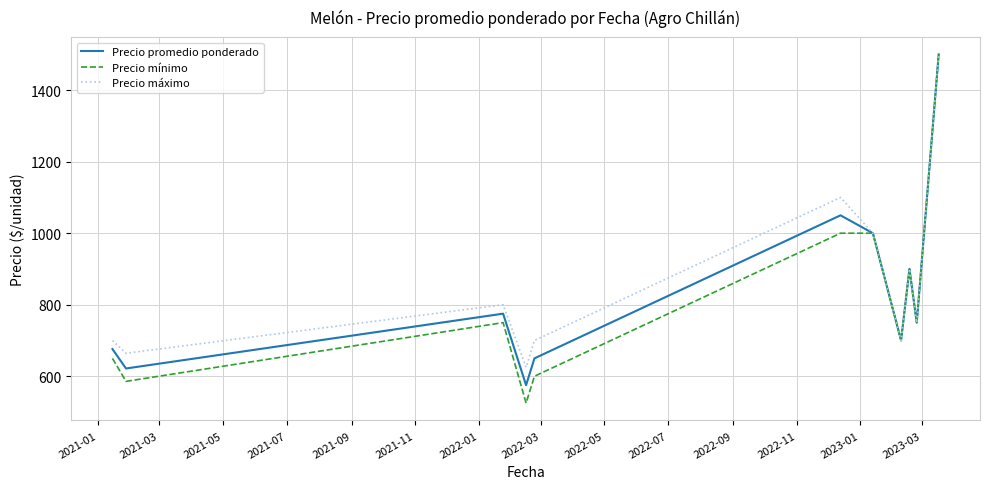

Which series has the widest spread of values?

Precio mínimo